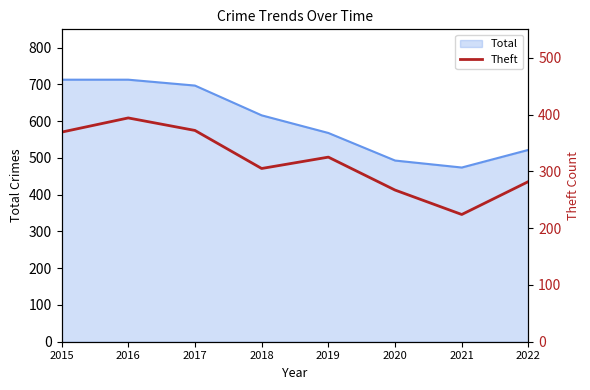

How many points are lower than both their immediate neighbors (excluding endpoints)?

2